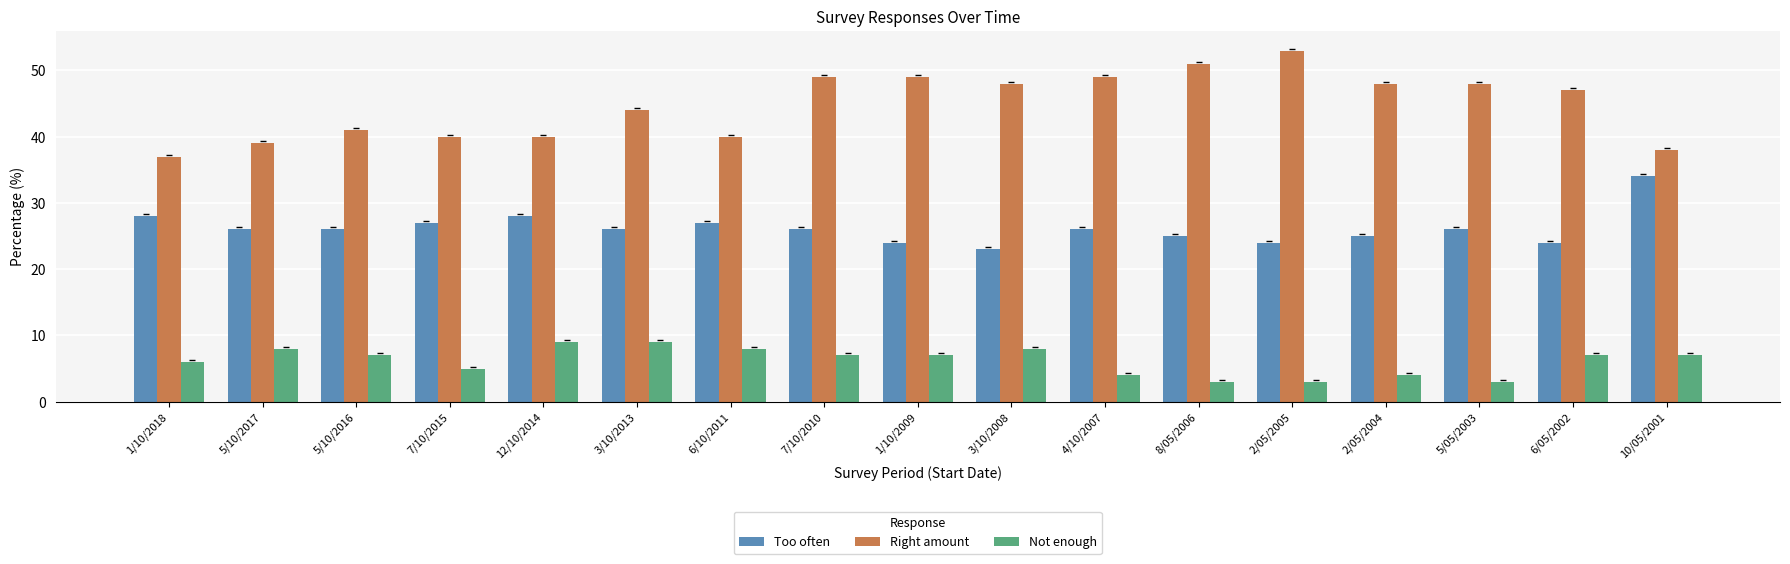

At how many categories does at least one series exceed 28?

17